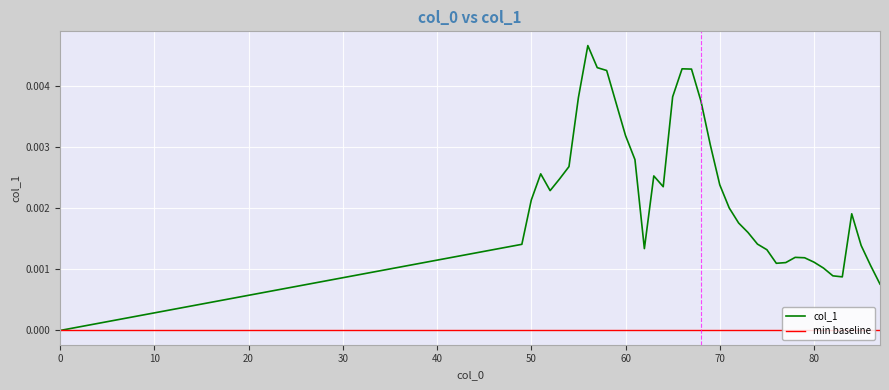

How many points are lower than both their immediate neighbors (excluding endpoints)?

5